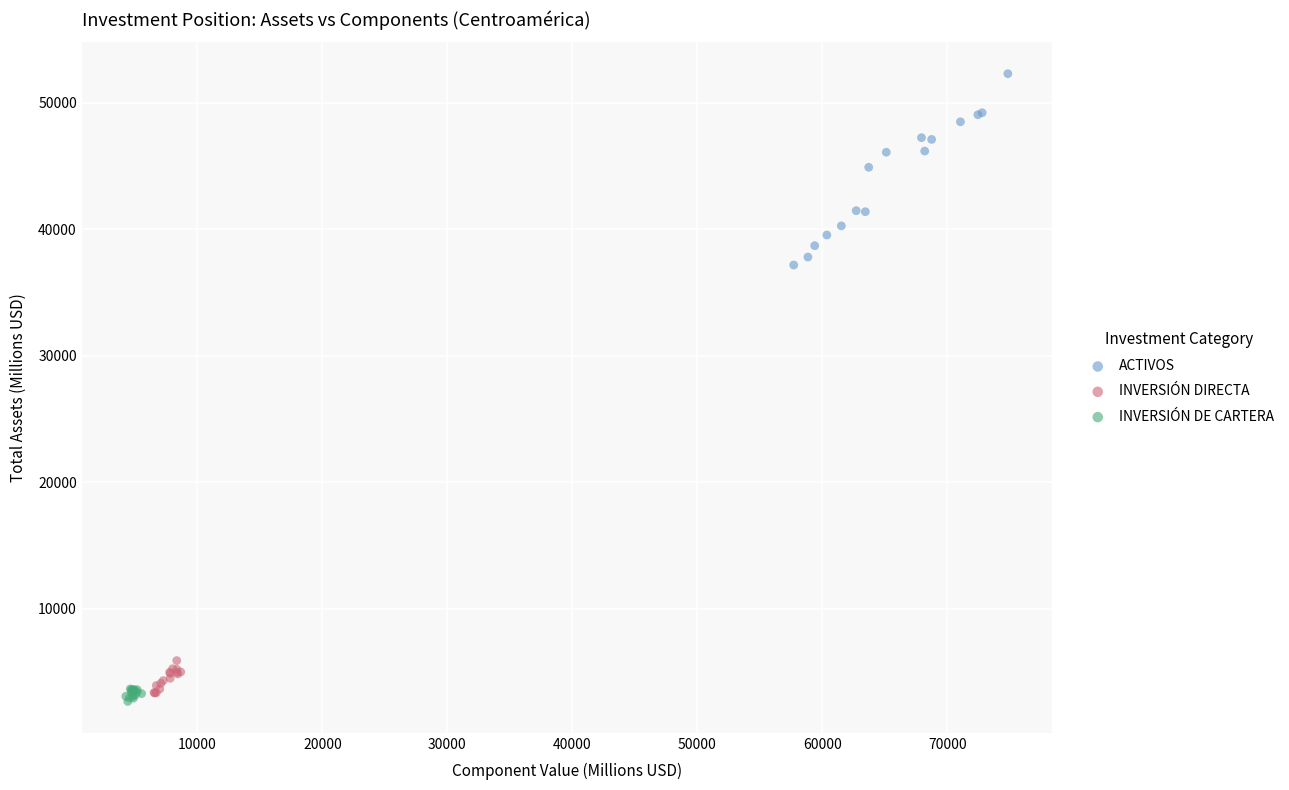

Which series reaches the minimum Y coordinate?

INVERSIÓN DE CARTERA